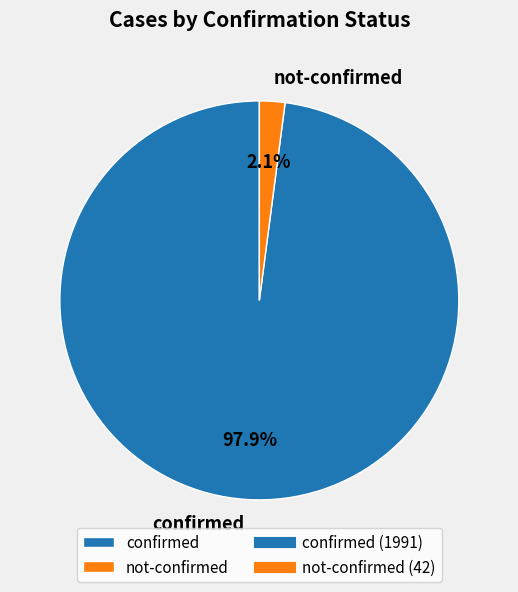

Which slice is the smallest?

not-confirmed